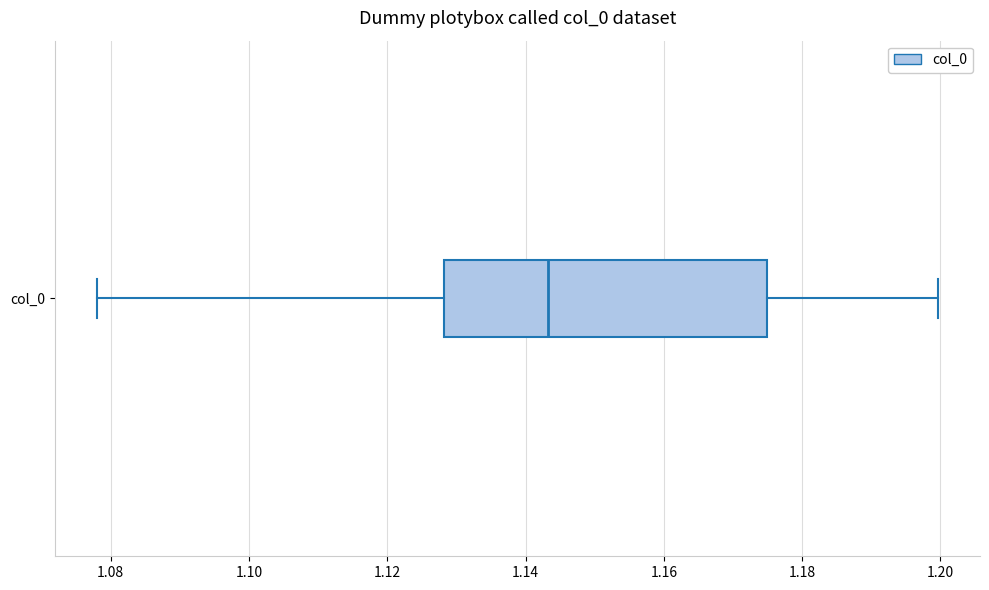

Transcribe this box plot: give where the median line is, the range the box spans, and where the two whiskers end, as read against the x-axis. The values are not printed on the chart, so give them approximately, as read against the axis.

median 1.144, box 1.128 to 1.174, whiskers 1.078 to 1.200